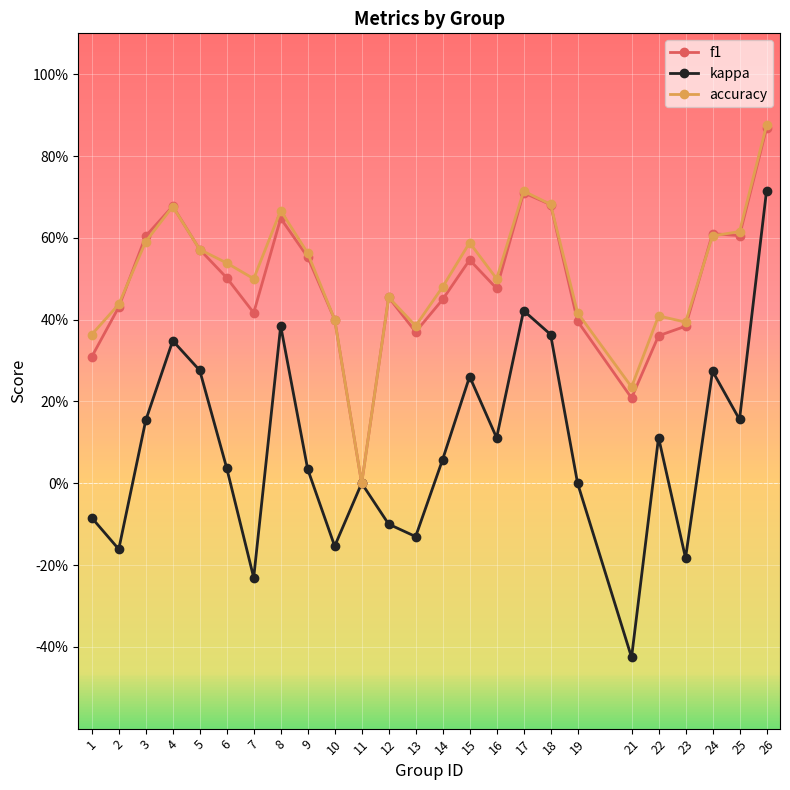

Which category has the highest value in the accuracy series?

26